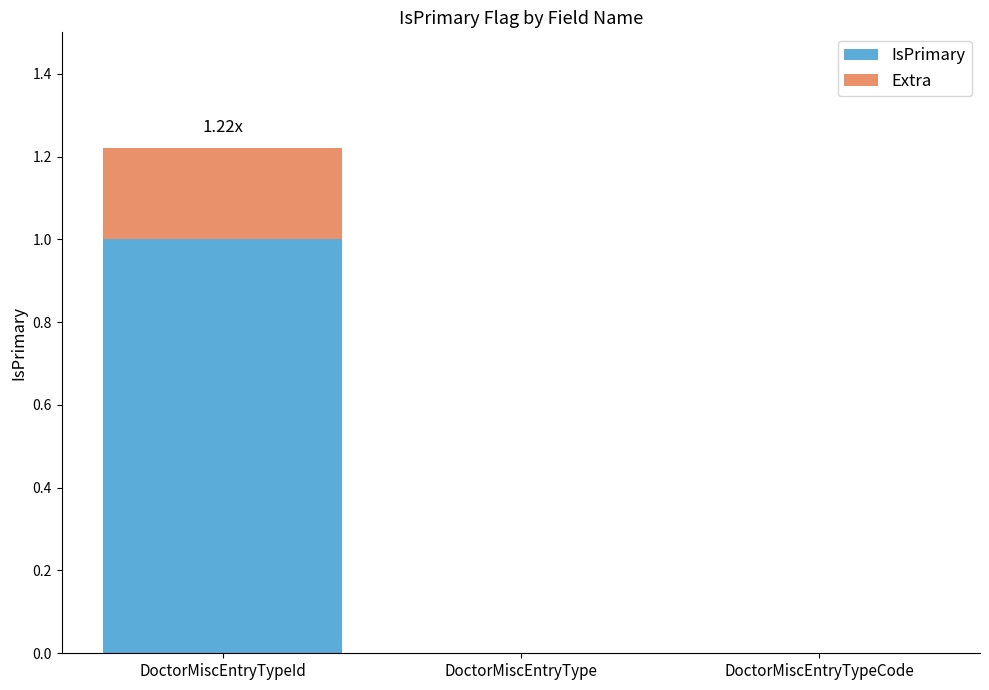

Does the chart contain stacked bars?

Yes